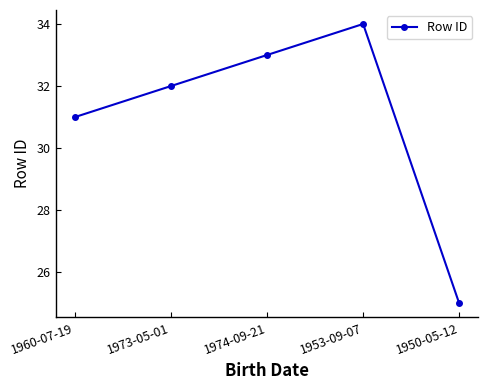

What is the label of the 2nd point from the right?

1953-09-07